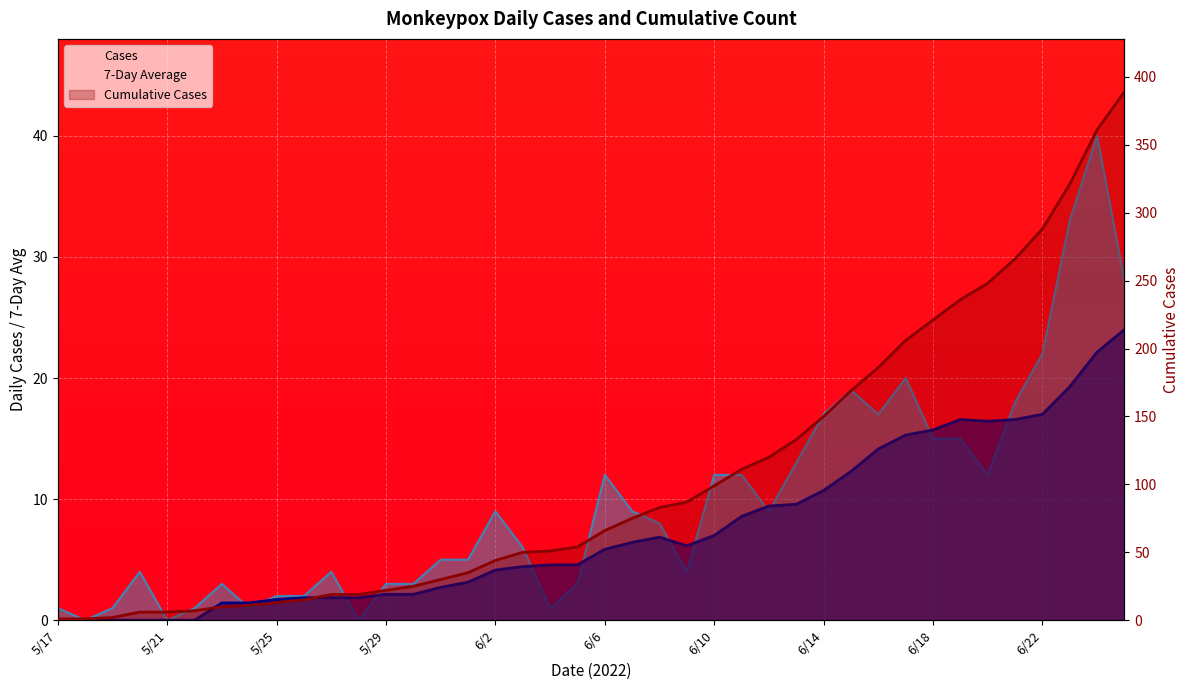

What is the change in value from 16 to 28?

+106